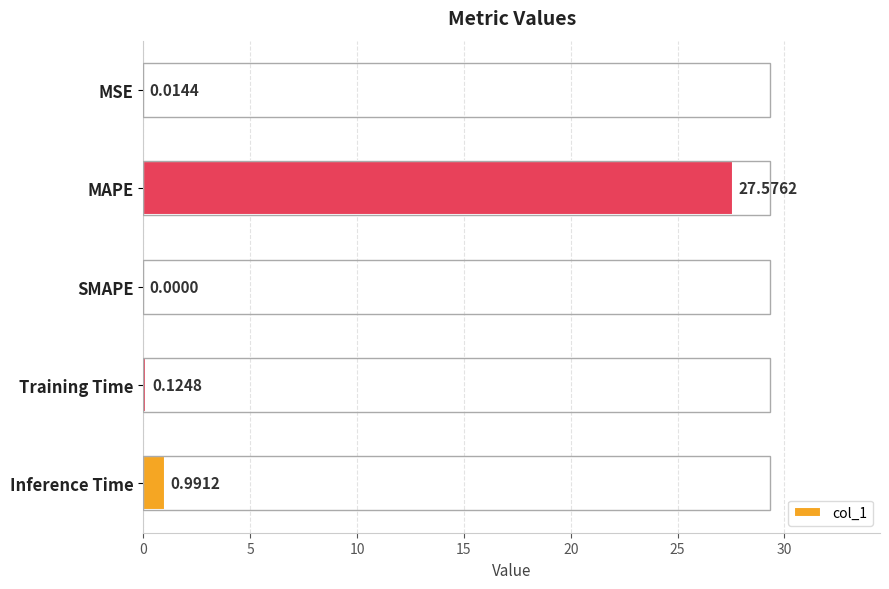

Where is the data nearest to the value 13?

Inference Time